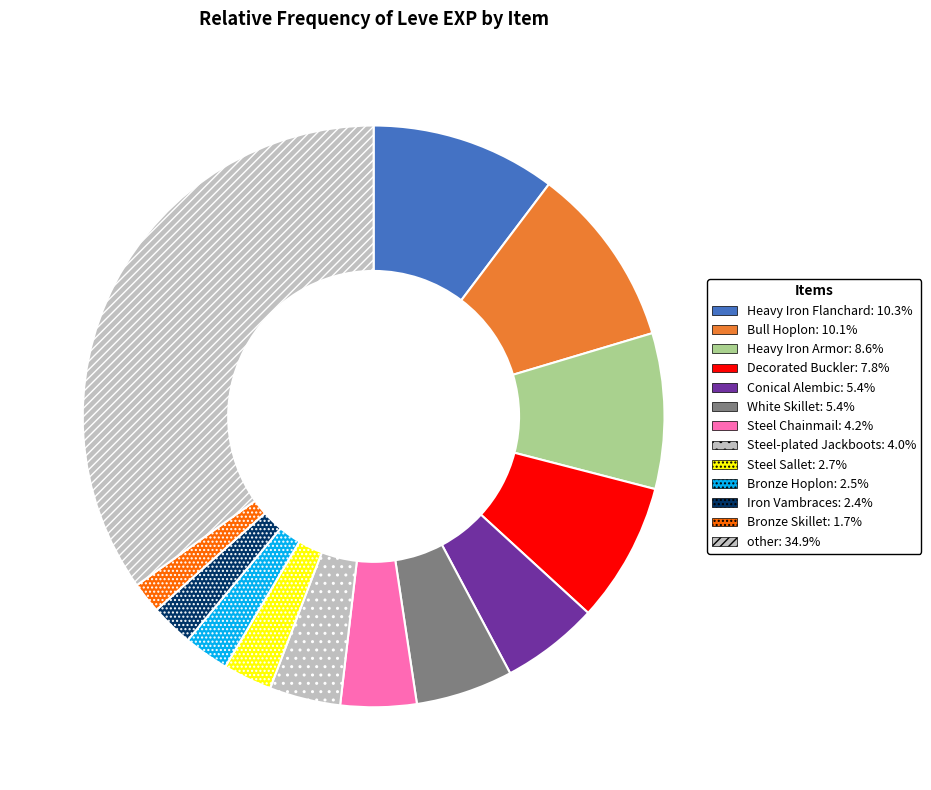

How many segments does this pie chart have?

13